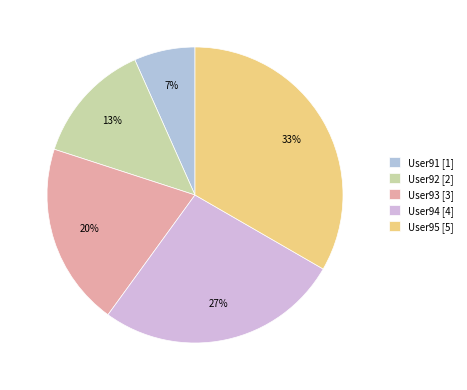

How much of the chart is everything except User91?

93.3%